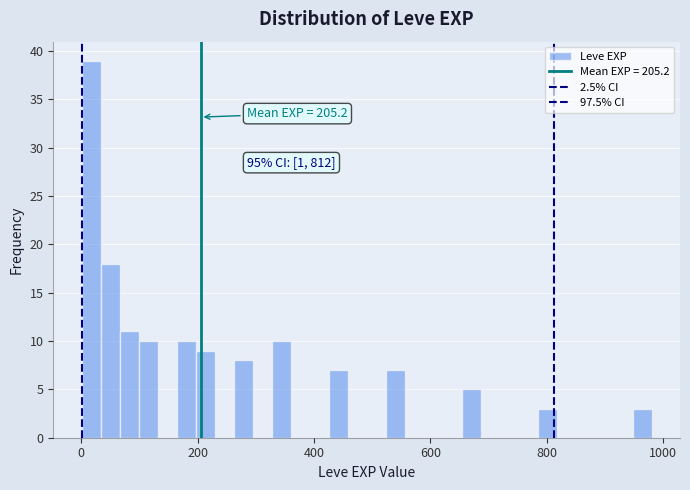

Around what value on the x-axis is the tallest bar? Give the approximate position of its centre, as read against the axis.

20